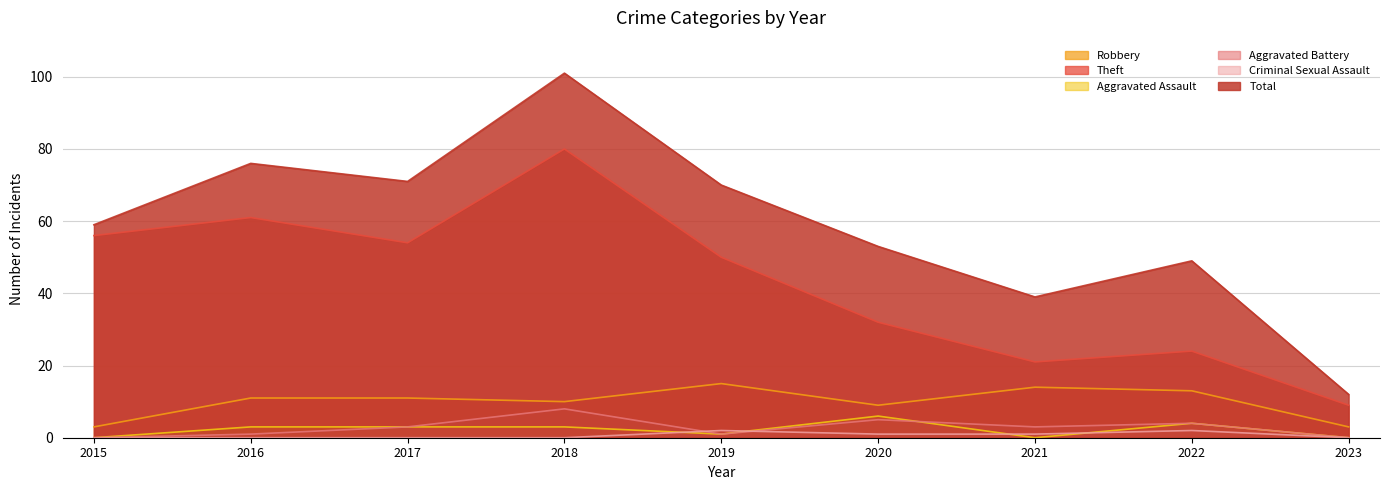

Which series changed the most between 2021 and 2023?

Total